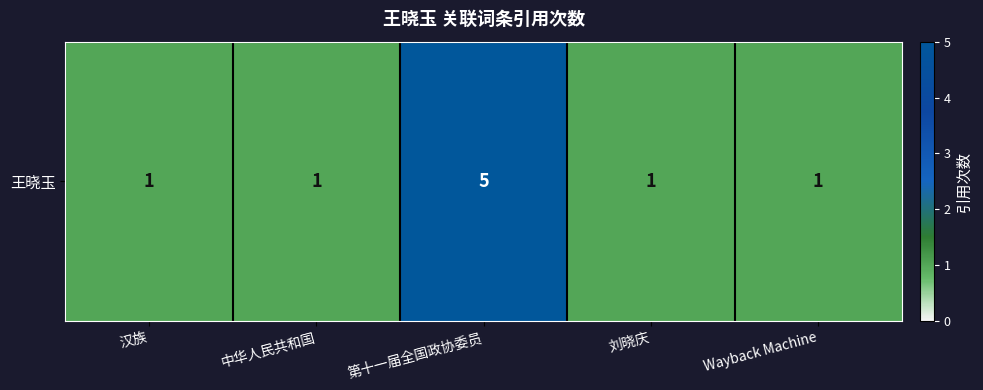

List the labels in order of value, smallest first.

汉族, 中华人民共和国, 刘晓庆, Wayback Machine, 第十一届全国政协委员